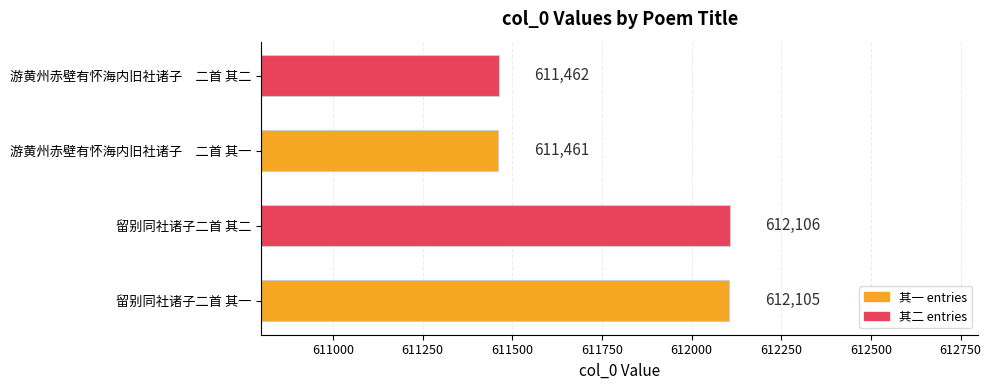

At which label is the value closest to 611783?

游黄州赤壁有怀海内旧社诸子　二首 其二